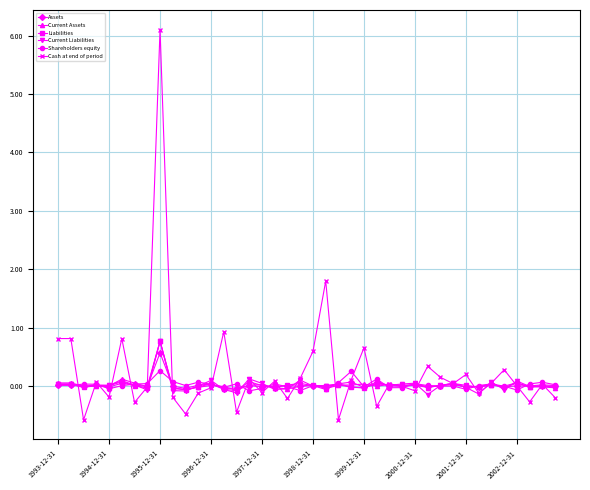

How many lines are shown in the chart?

6